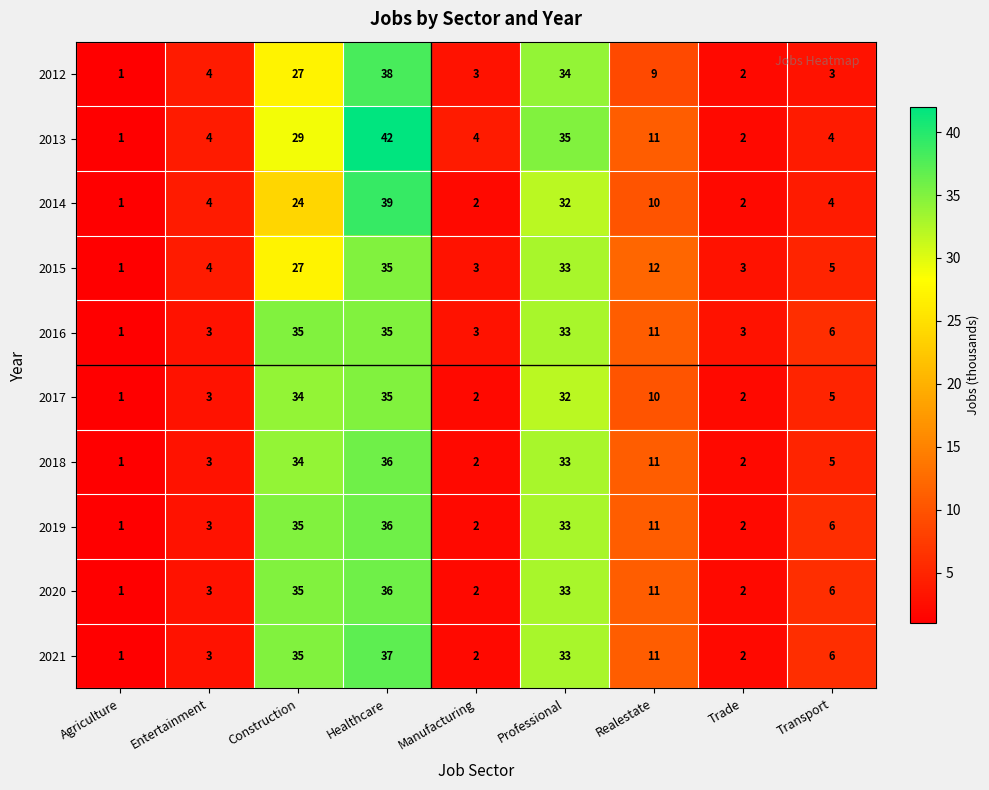

What is the difference between the 2020 values at Healthcare and Manufacturing?

34